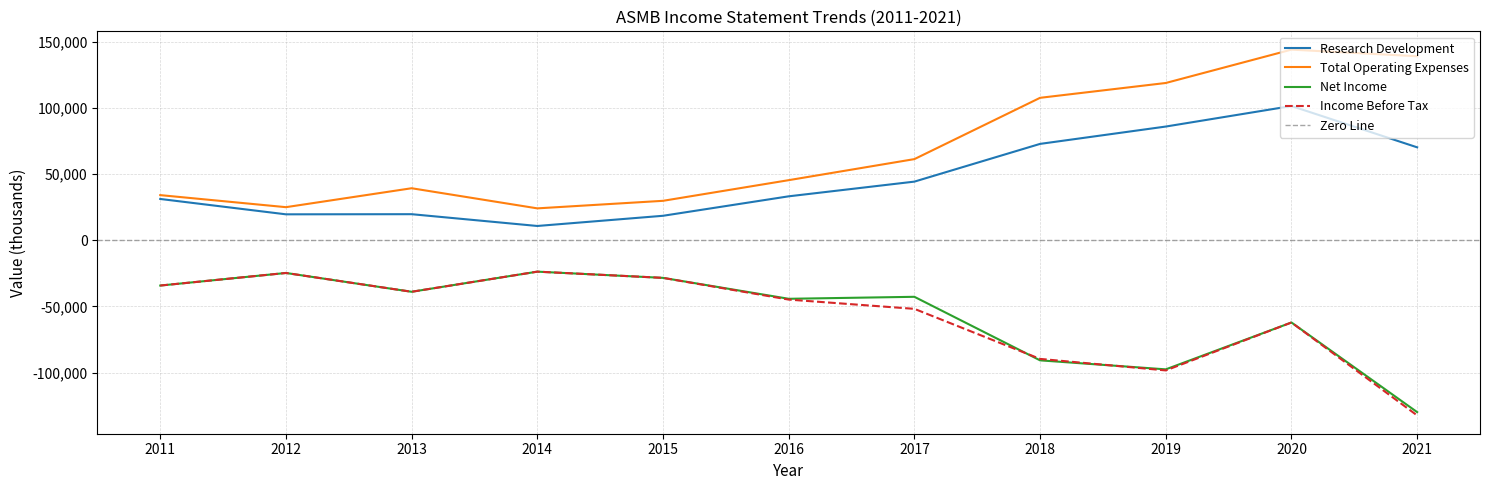

Reading left to right, what are all the values shown in this chart?

Research Development: 2011=31100	2012=19500	2013=19600	2014=10700	2015=18400	2016=33100	2017=44200	2018=72700	2019=85800	2020=101300	2021=70100
Total Operating Expenses: 2011=34000	2012=24900	2013=39200	2014=24000	2015=29700	2016=45300	2017=61200	2018=107500	2019=118700	2020=143900	2021=138900
Net Income: 2011=-34300	2012=-24800	2013=-39000	2014=-23800	2015=-28500	2016=-44300	2017=-42800	2018=-90800	2019=-97600	2020=-62200	2021=-129900
Income Before Tax: 2011=-34300	2012=-24800	2013=-39000	2014=-23800	2015=-28500	2016=-44900	2017=-51900	2018=-89700	2019=-98400	2020=-62200	2021=-132400